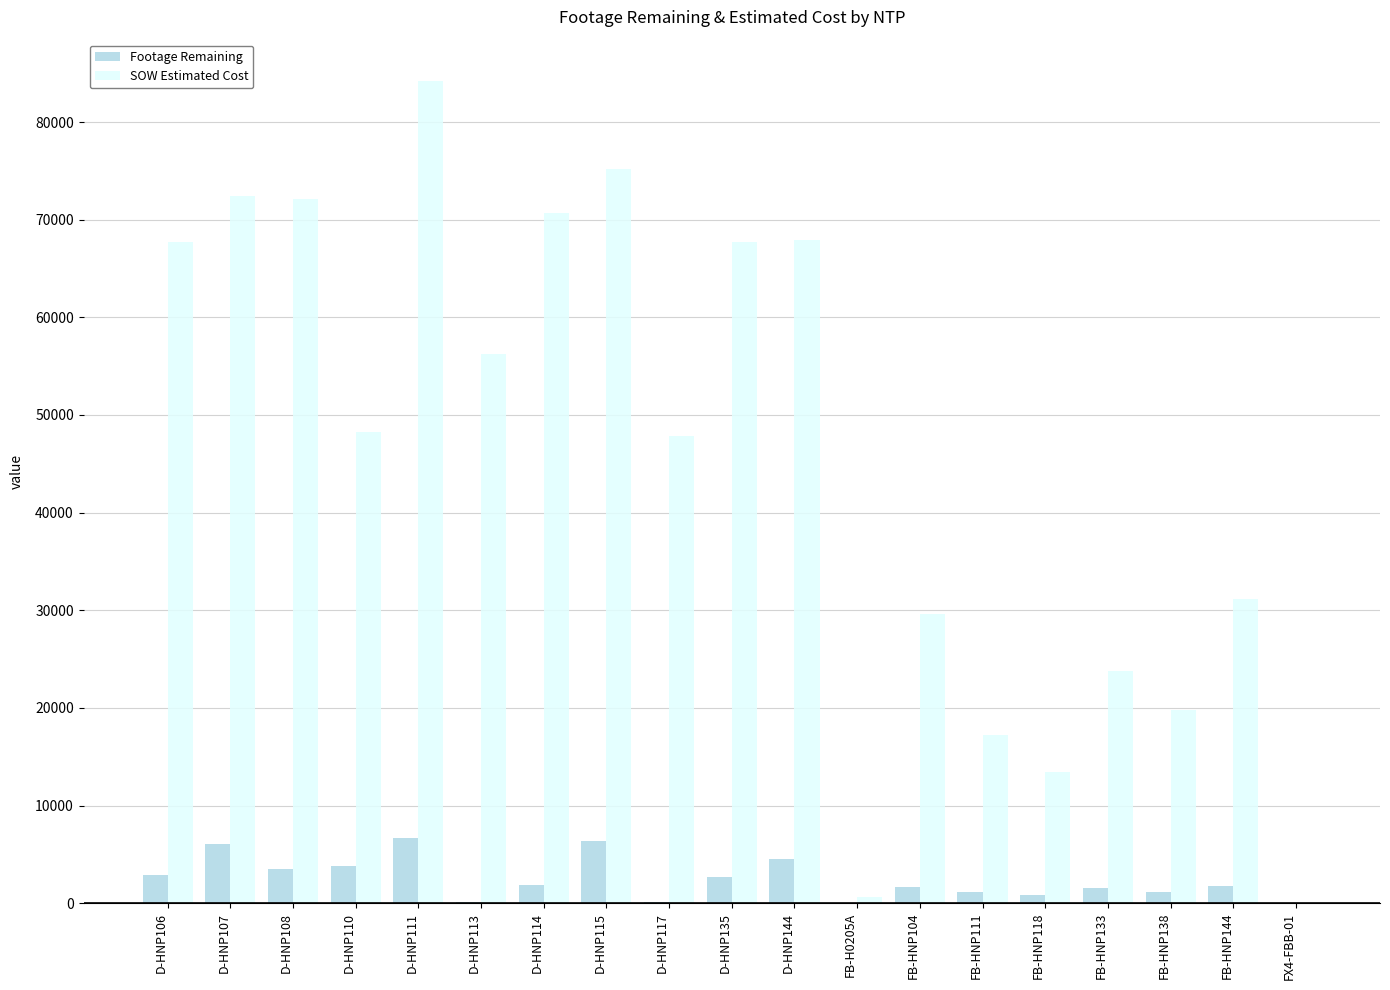

How many groups of bars are there?

19